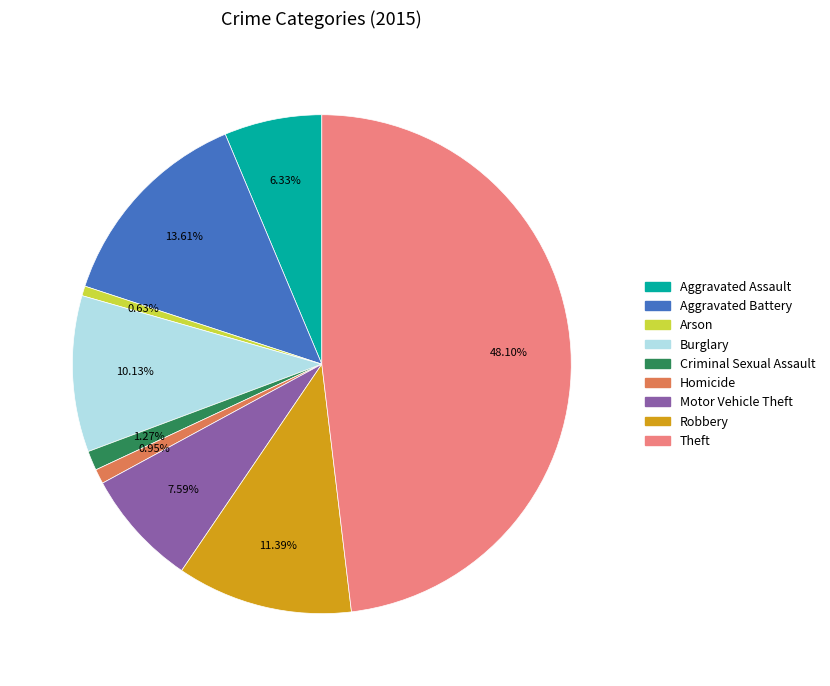

What is the largest slice in the pie chart?

Theft